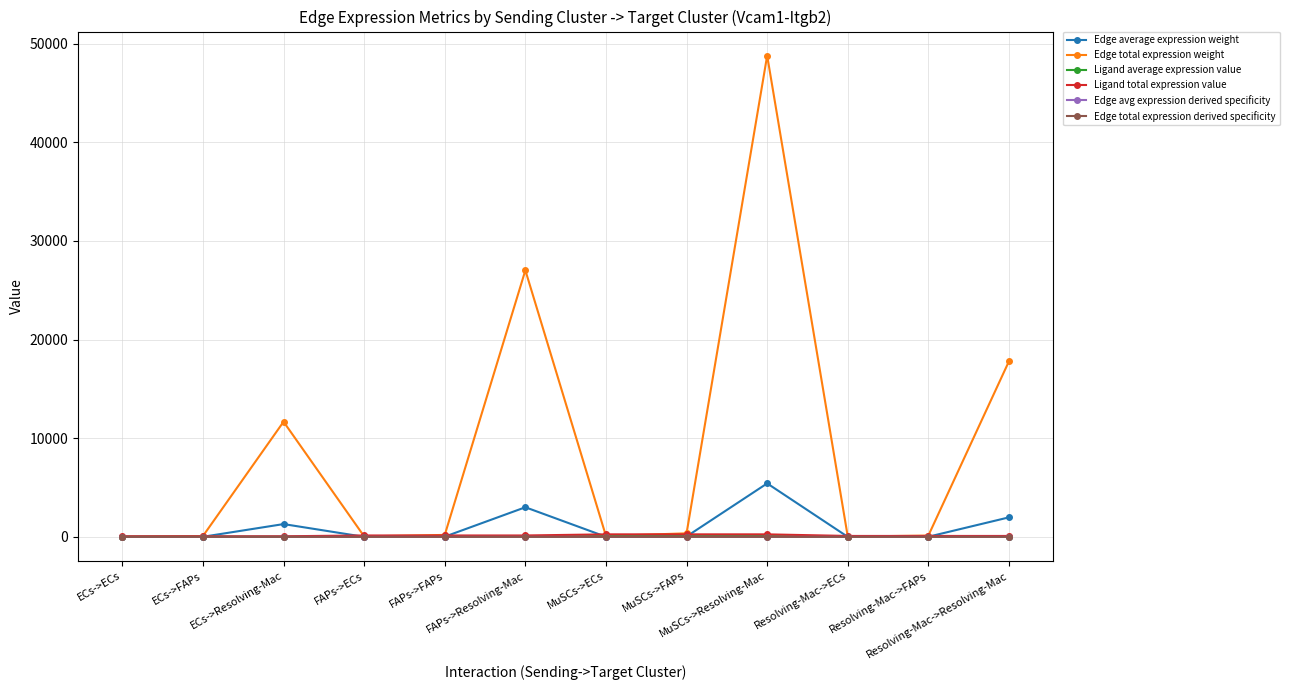

How many lines are shown in the chart?

6